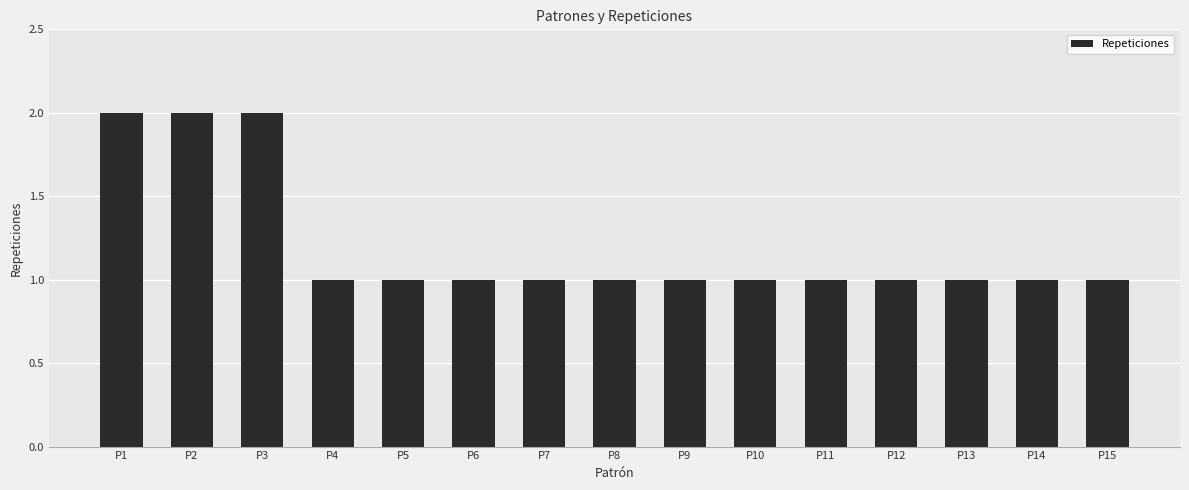

What is the difference between the maximum and minimum values?

1